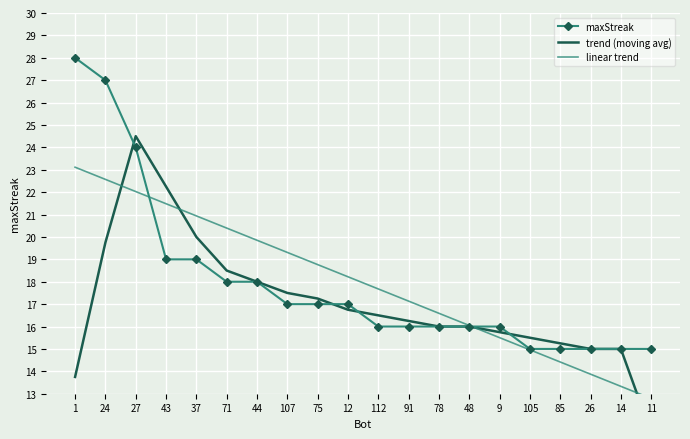

How many categories are shown in the chart?

20